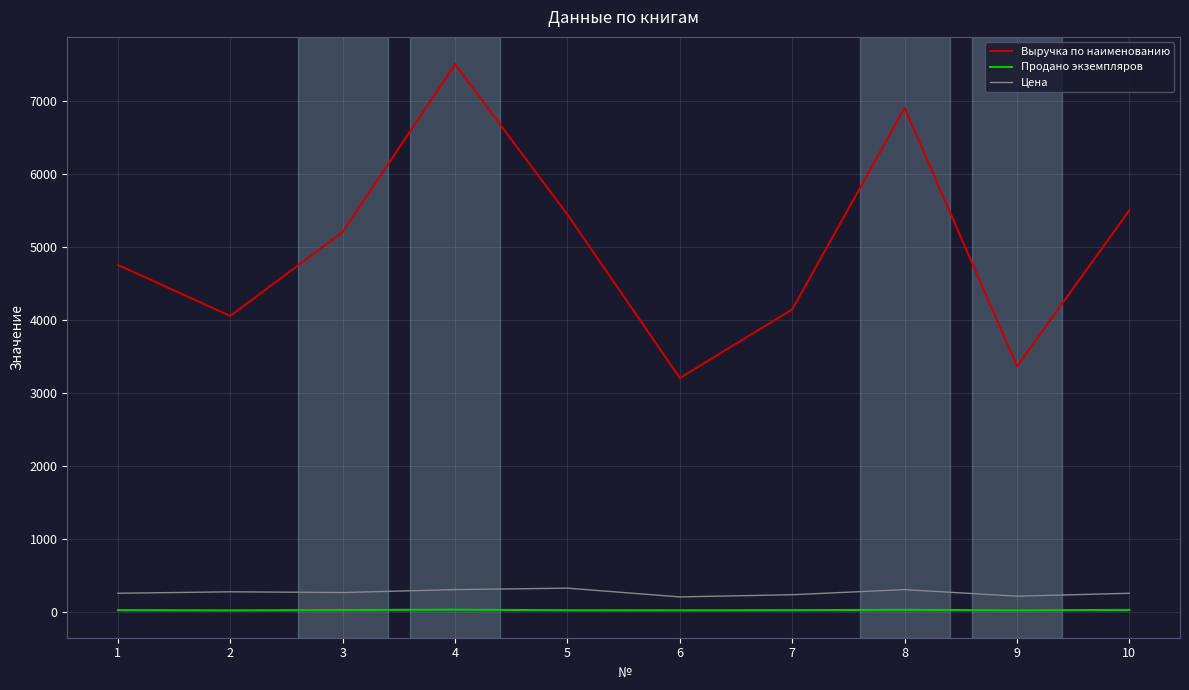

Is the value of Цена at 4 greater than the value of Продано экземпляров at 2?

Yes